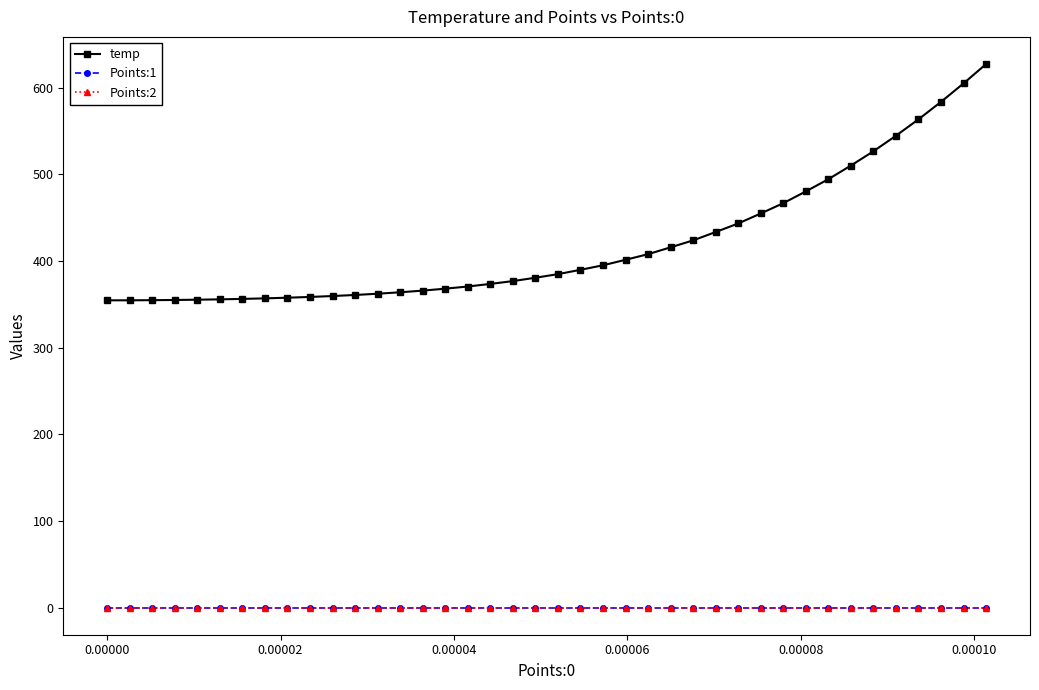

How many values in the temp series exceed 384?

20